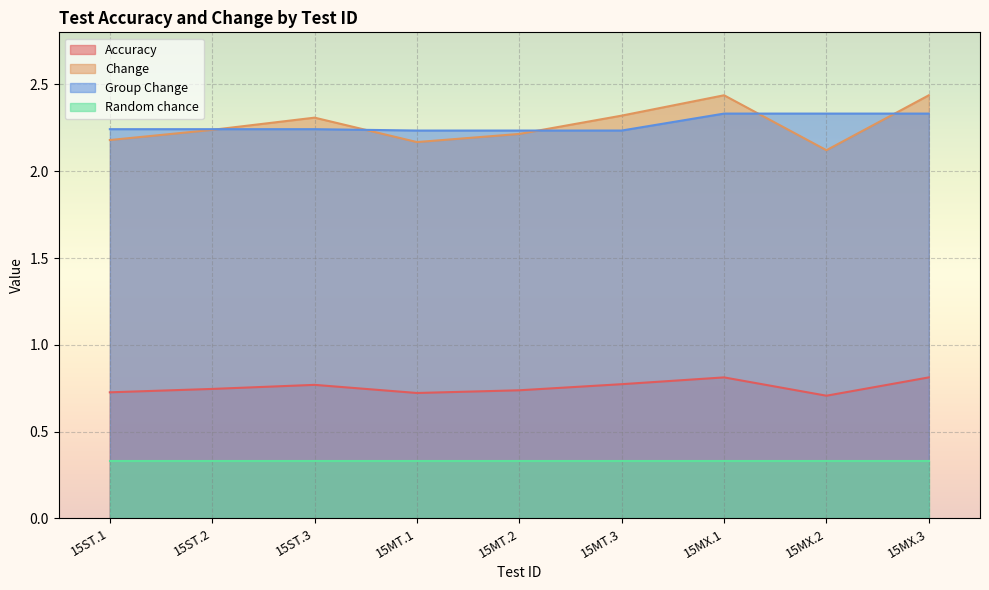

What is the difference between the Group Change values at 15MT.1 and 15MX.1?

0.1